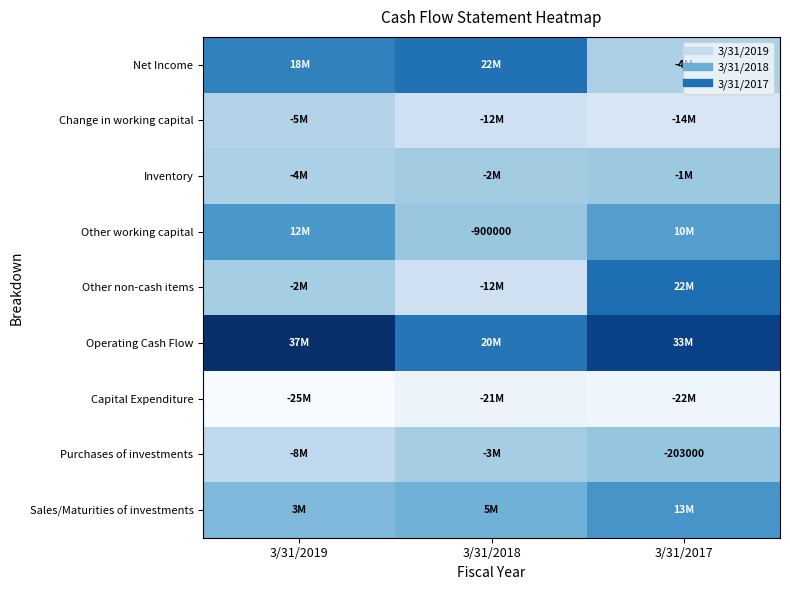

The value of Capital Expenditure at 3/31/2019 is -25207000. True or false?

True